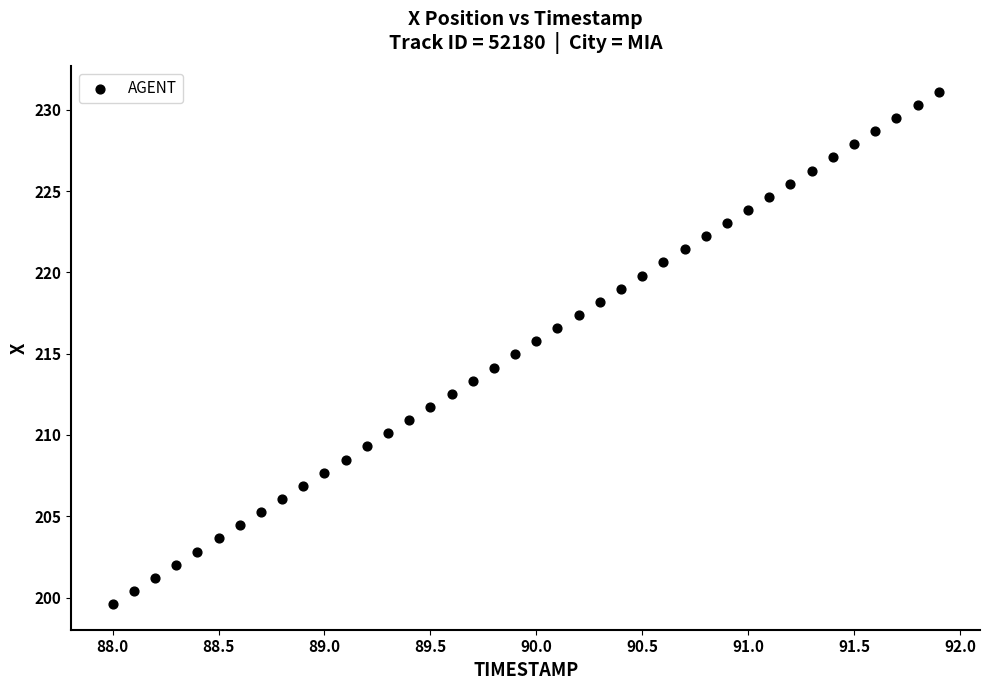

What is the range of X values (max minus min)?

3.9